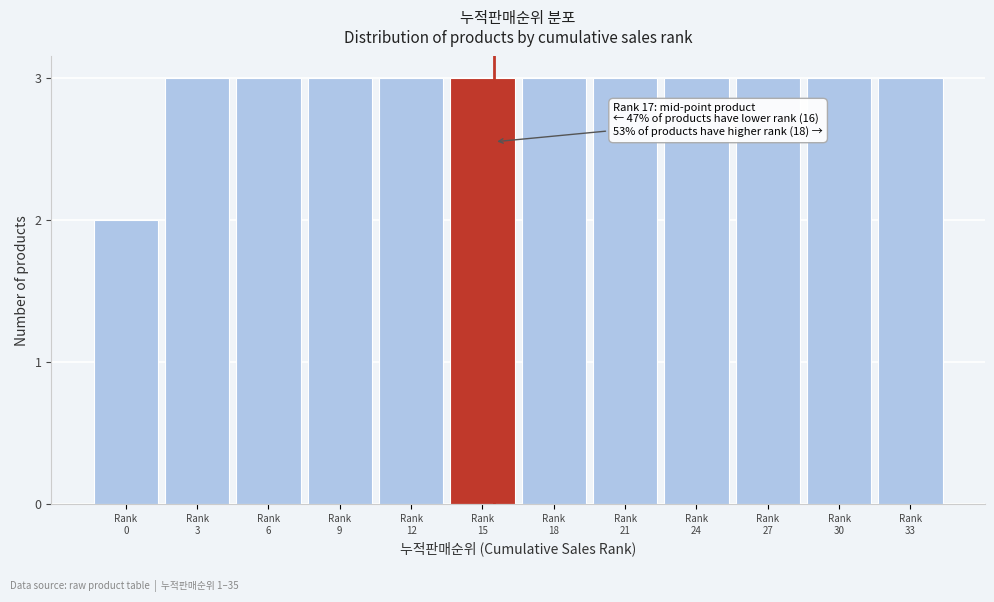

Reading right to left, list all the values displayed in this chart.

3	3	3	3	3	3	3	3	3	3	3	2